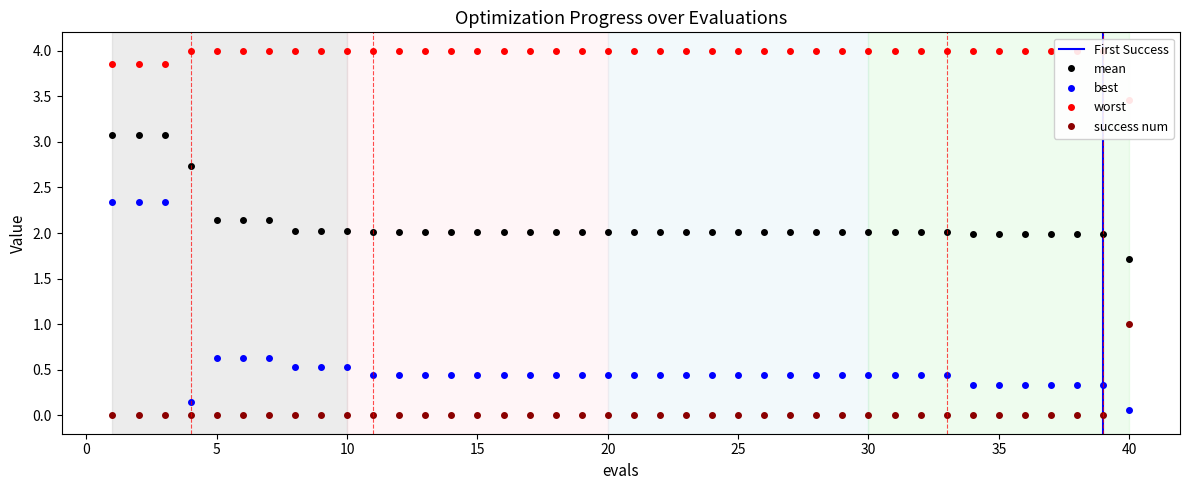

True or false: success num has a value of 0.6 at 40.

False